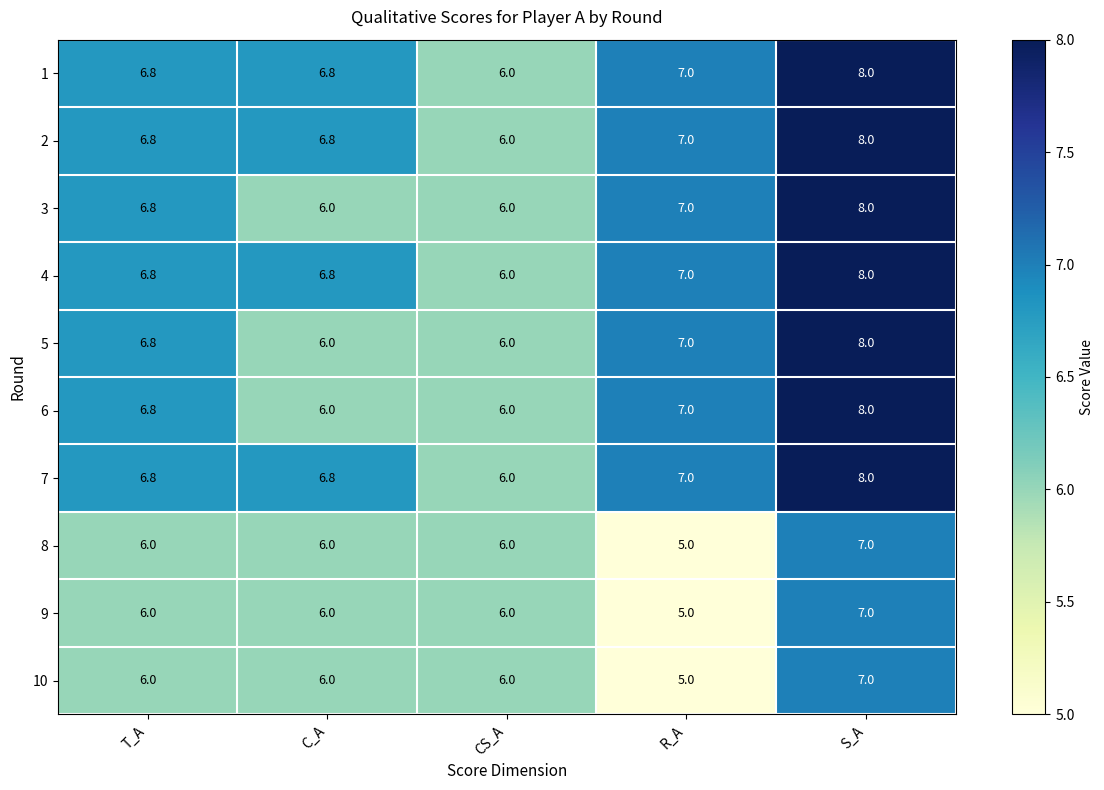

What is the spread (max minus min) of values at C_A?

0.8